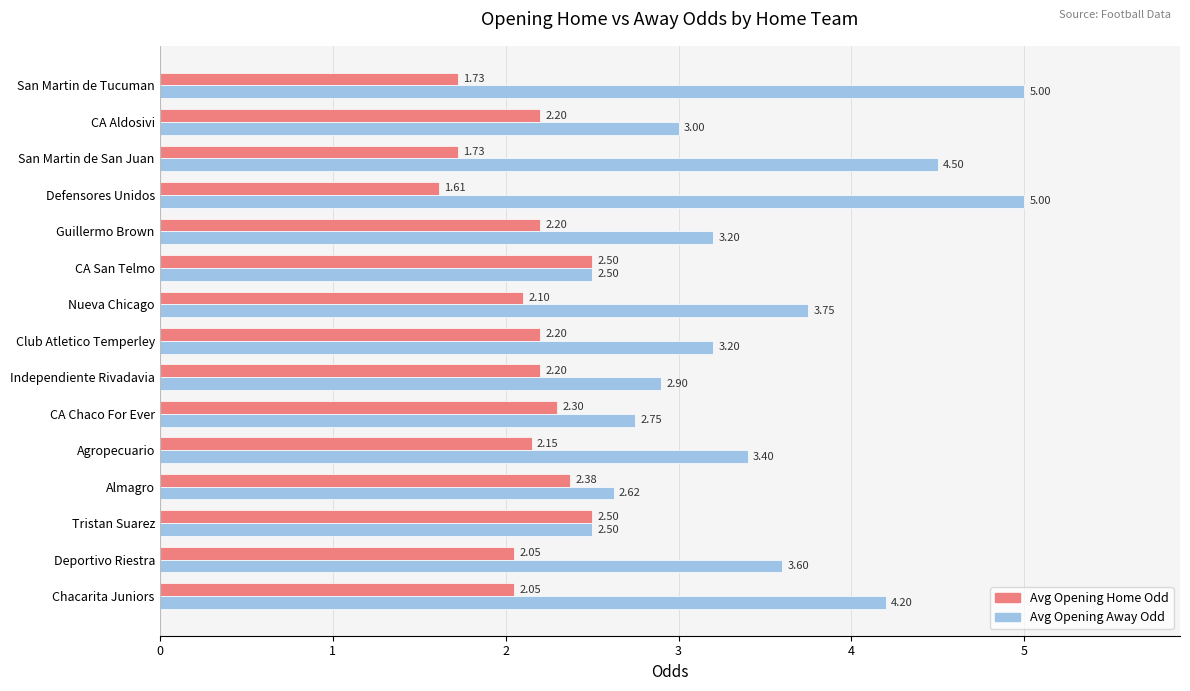

How many distinct data groups are displayed?

2